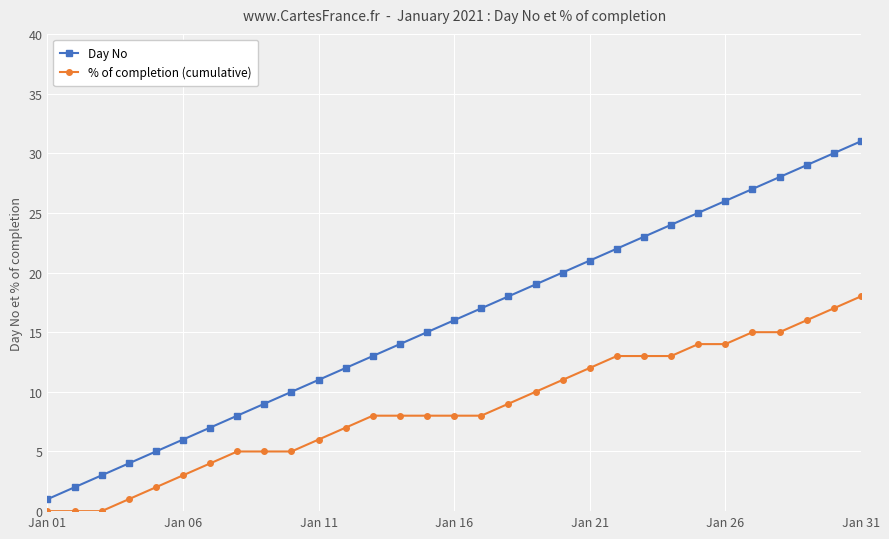

What is the difference between the maximum and second lowest values in the % of completion (cumulative) series?

18